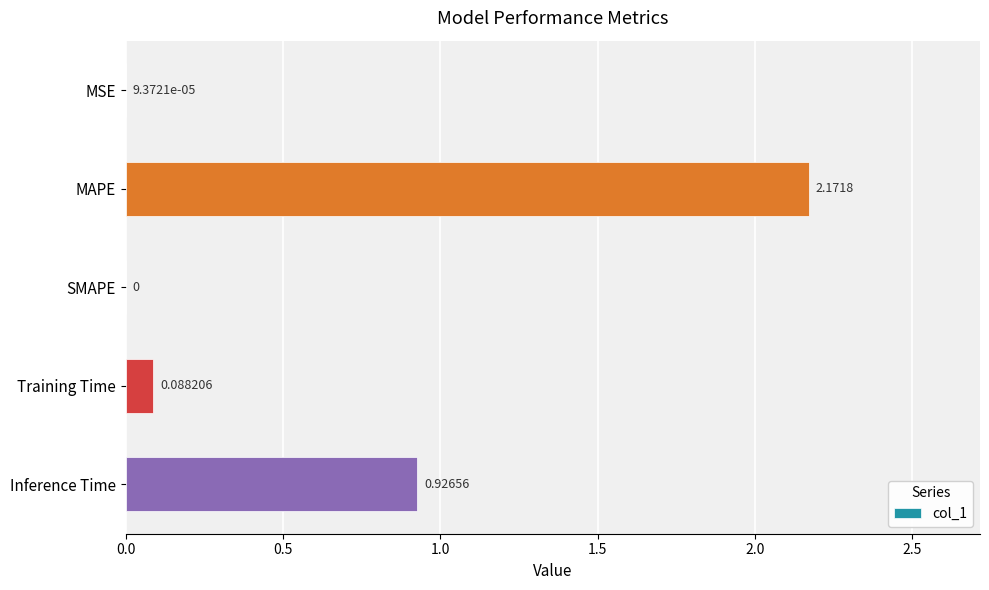

At which label is the value closest to 1?

Inference Time